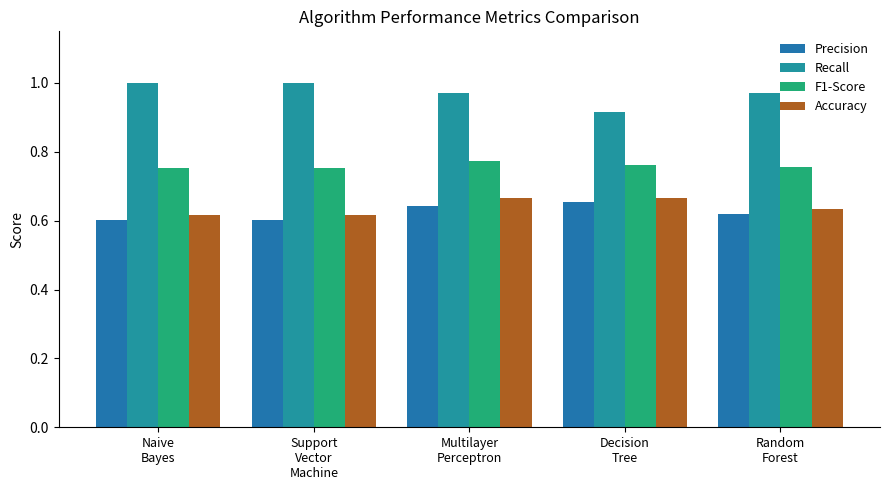

Which has a higher value, Naive
Bayes or Multilayer
Perceptron?

Multilayer
Perceptron